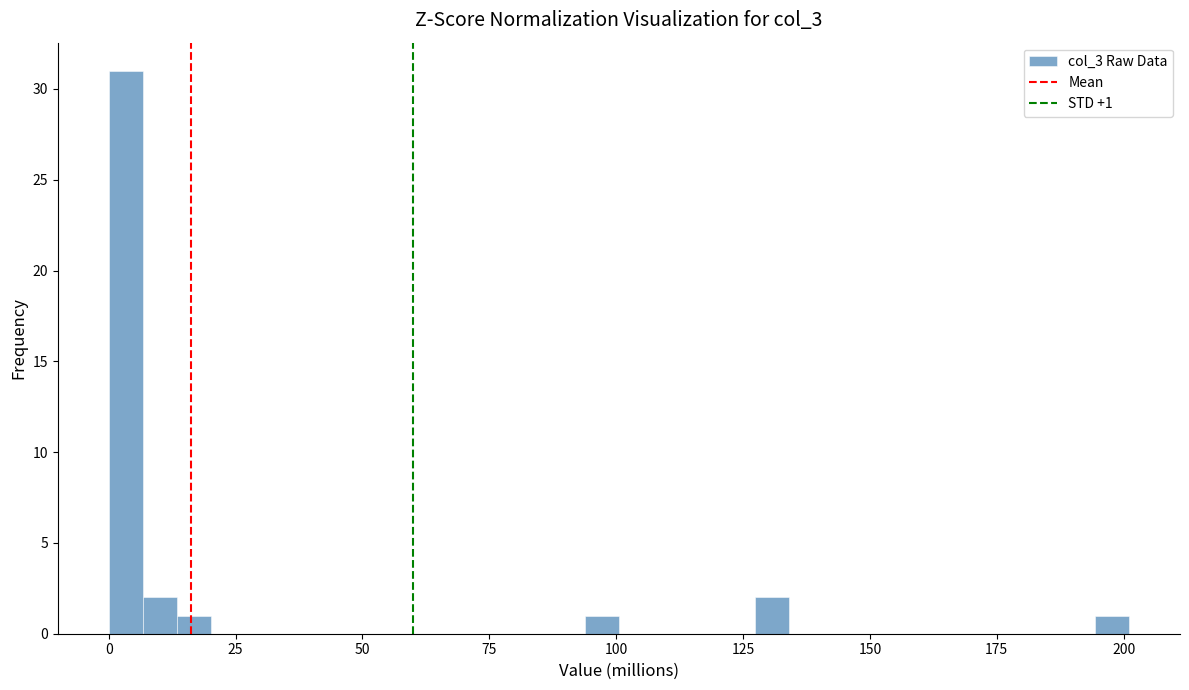

Around what value on the x-axis is the tallest bar? Give the approximate position of its centre, as read against the axis.

5